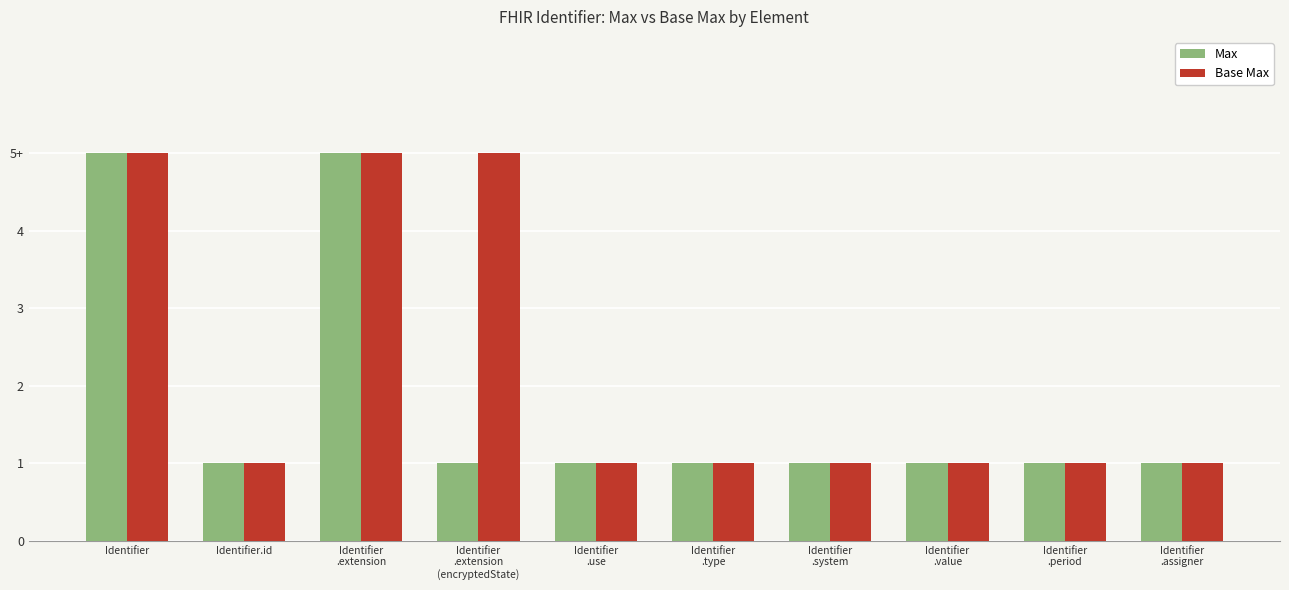

What is the difference between the maximum and second lowest values in the Max series?

4